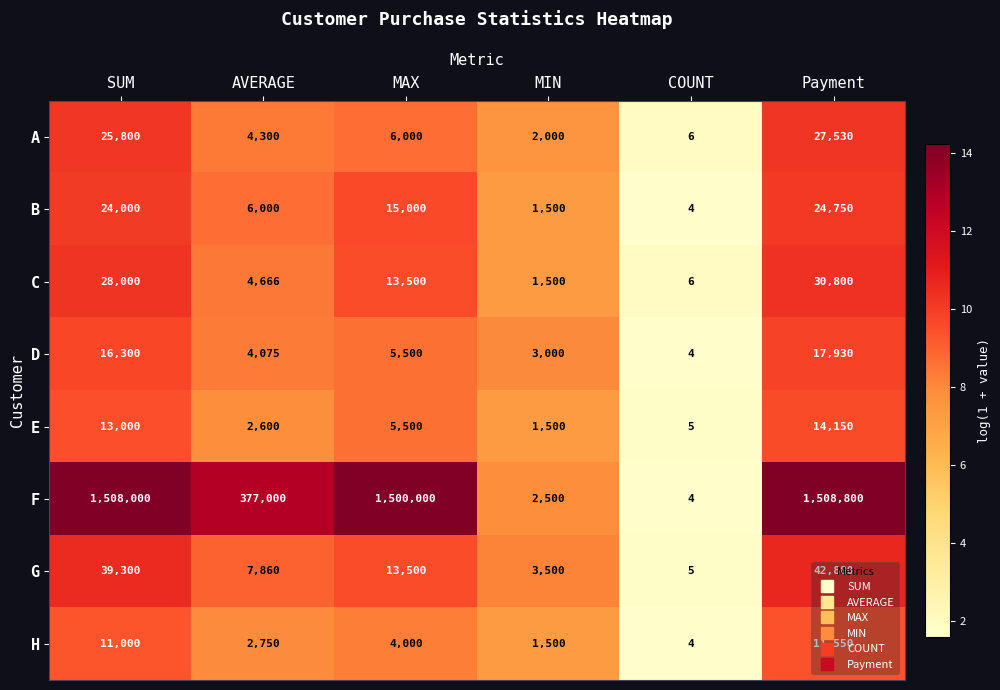

Which series changed the most between COUNT and Payment?

F